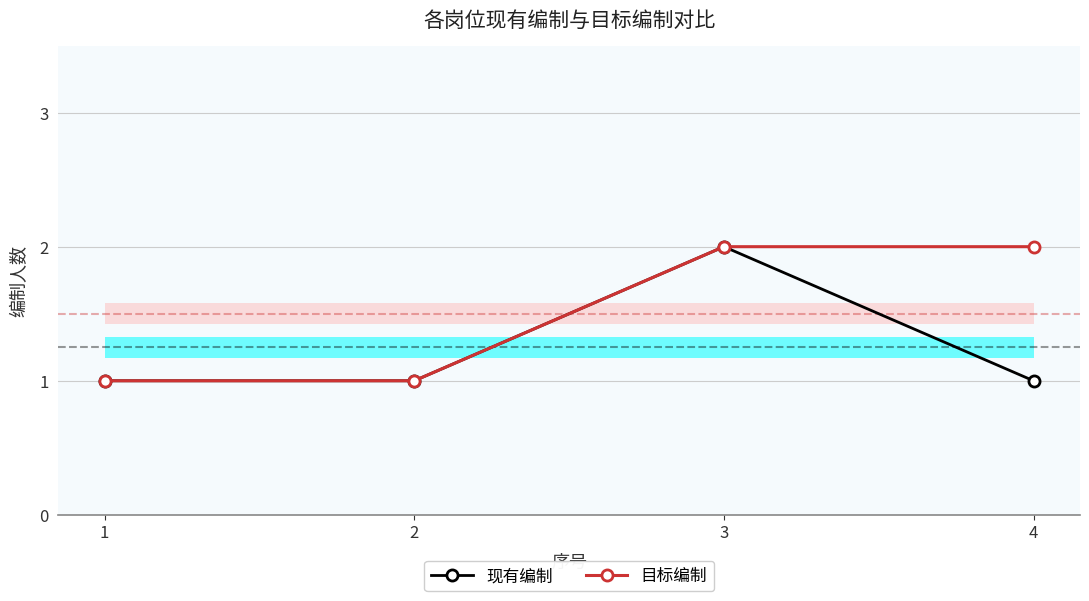

Reading right to left, list all the values displayed in this chart.

现有编制: 4=1	3=2	2=1	1=1
目标编制: 4=2	3=2	2=1	1=1